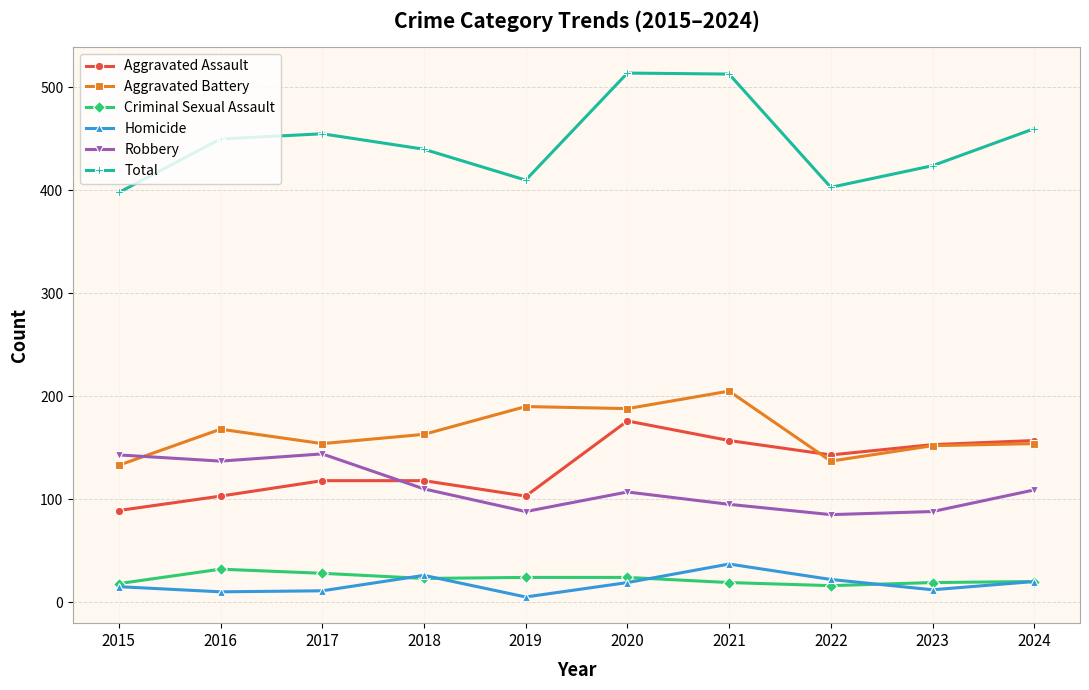

At which category does Total reach its first local peak?

2017